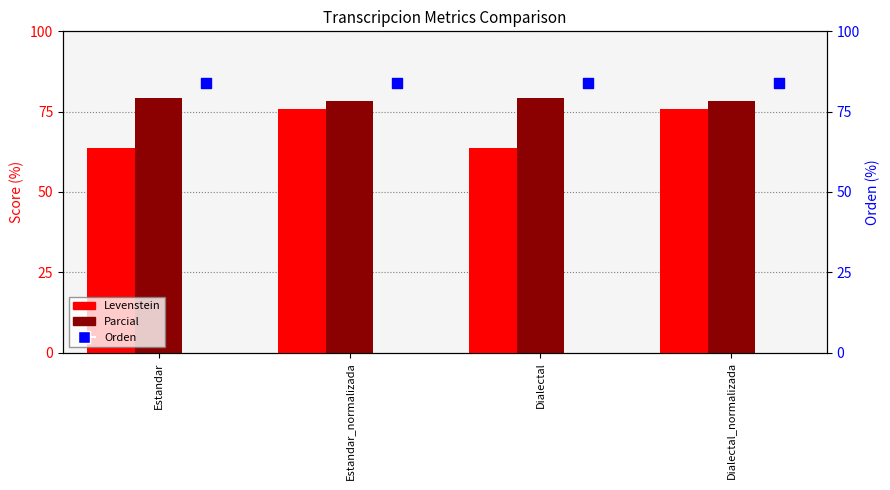

Which series contains the highest Y value?

Orden